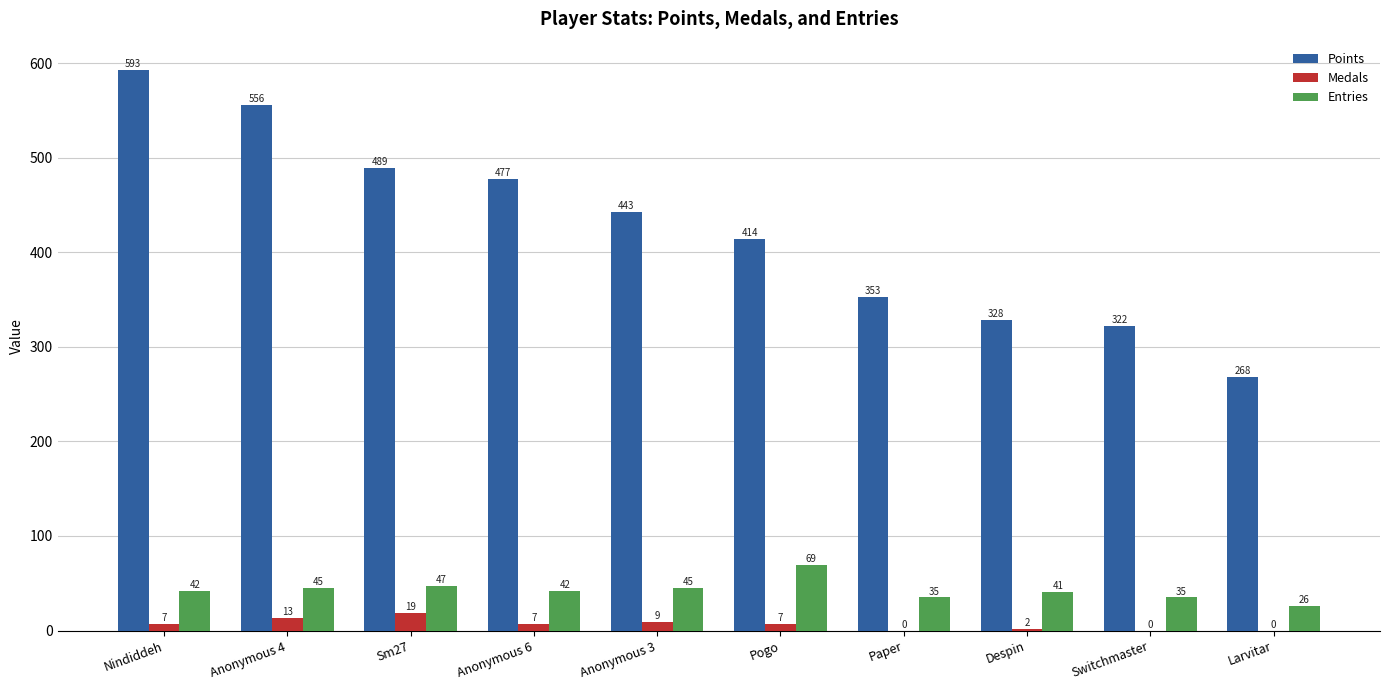

What is the highest value of the Entries series?

69